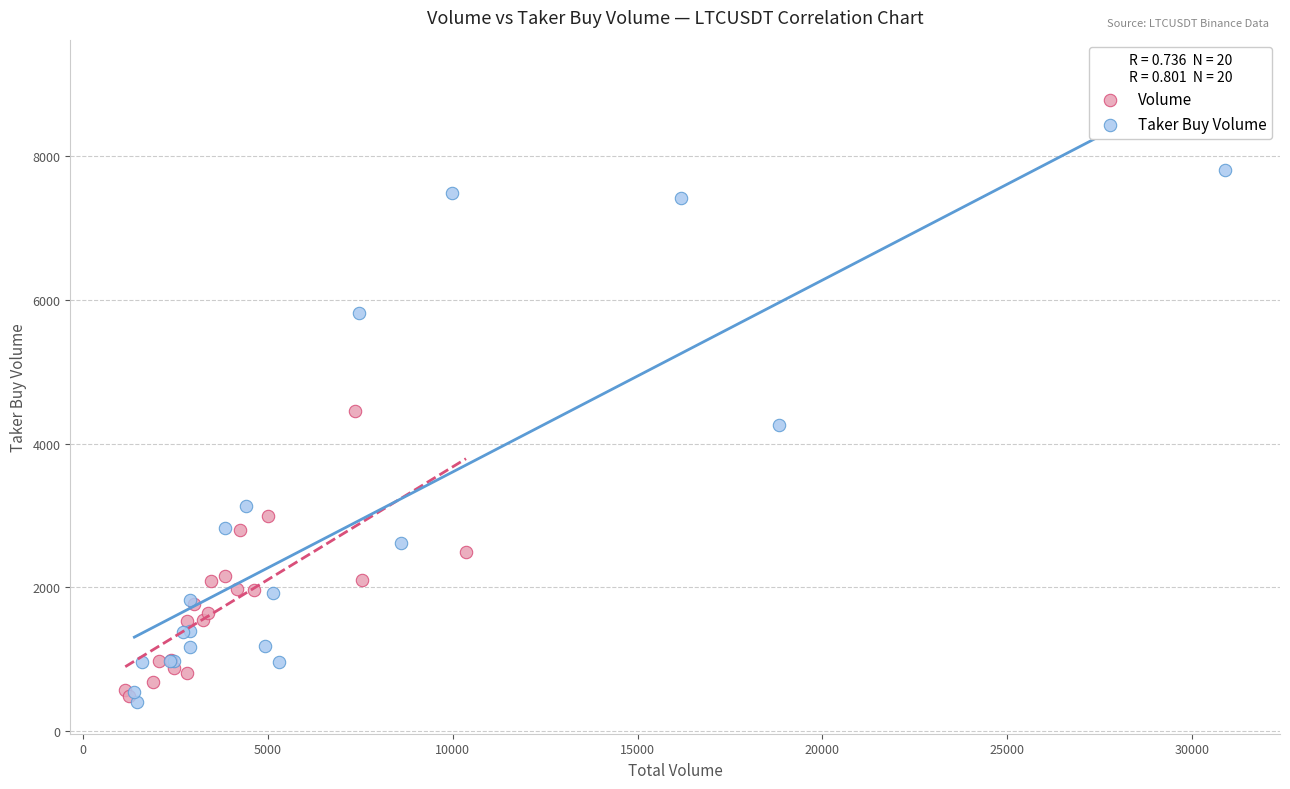

Which series has the widest spread of Y values?

Taker Buy Volume